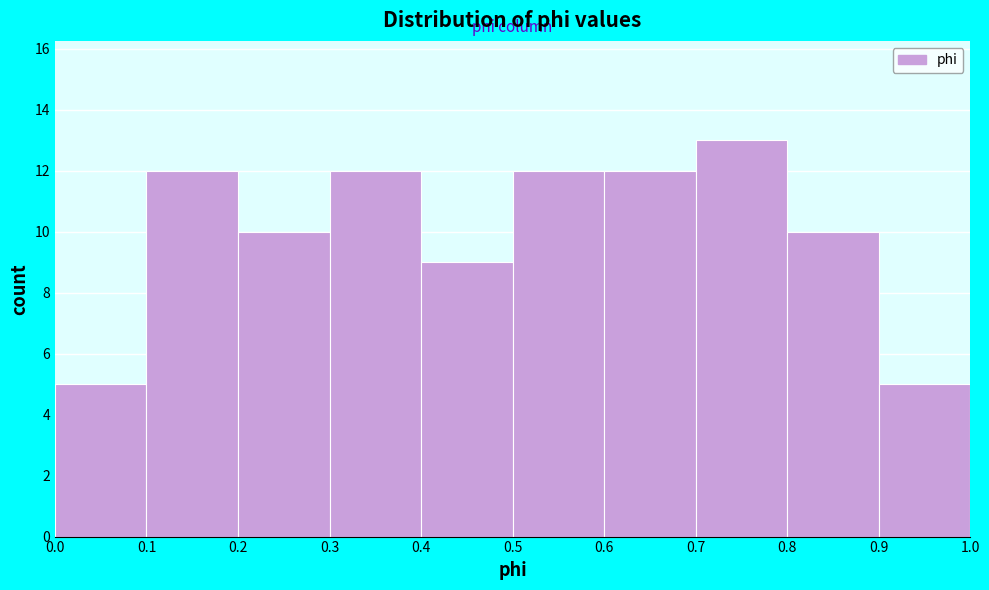

Reading left to right, transcribe this chart: for each bar, give the range it covers on the x-axis and its height. The values are not printed on the chart, so give them approximately, as read against the axis.

0.0 to 0.1: 5
0.1 to 0.2: 12
0.2 to 0.3: 10
0.3 to 0.4: 12
0.4 to 0.5: 9
0.5 to 0.6: 12
0.6 to 0.7: 12
0.7 to 0.8: 13
0.8 to 0.9: 10
0.9 to 1.0: 5